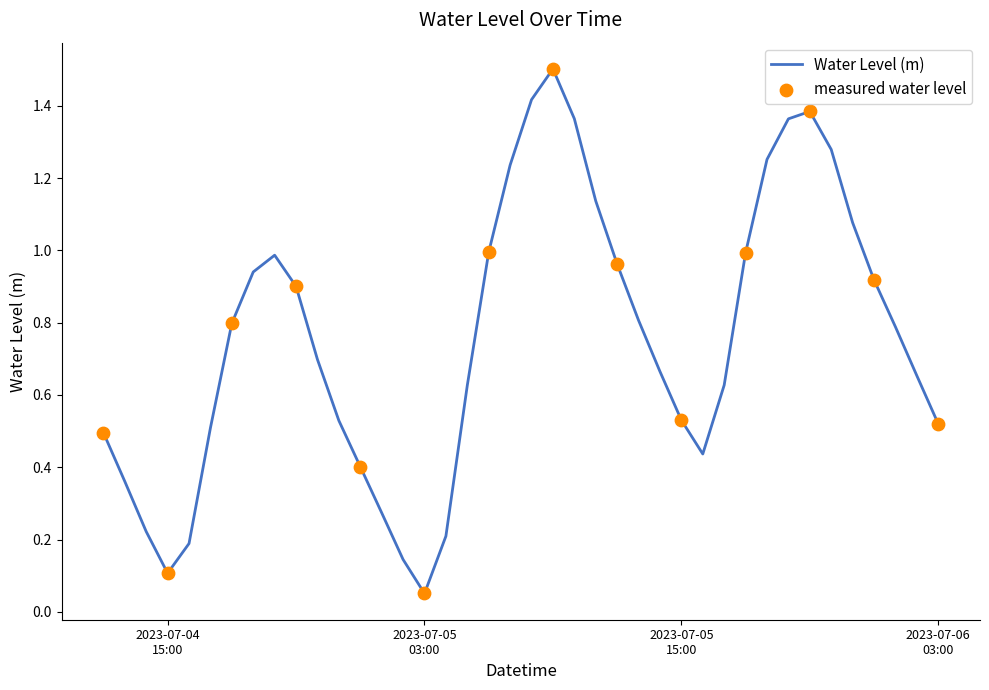

What is the difference between the maximum and minimum values?

1.5